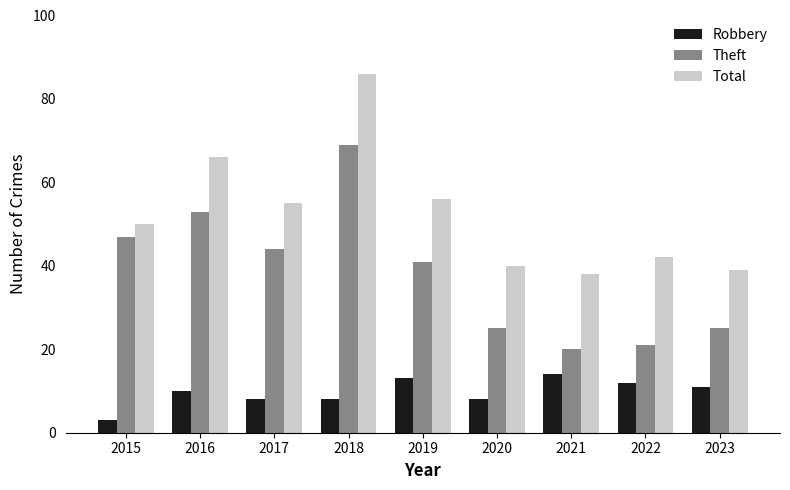

The Theft series shows 69 at 2018. True or false?

True